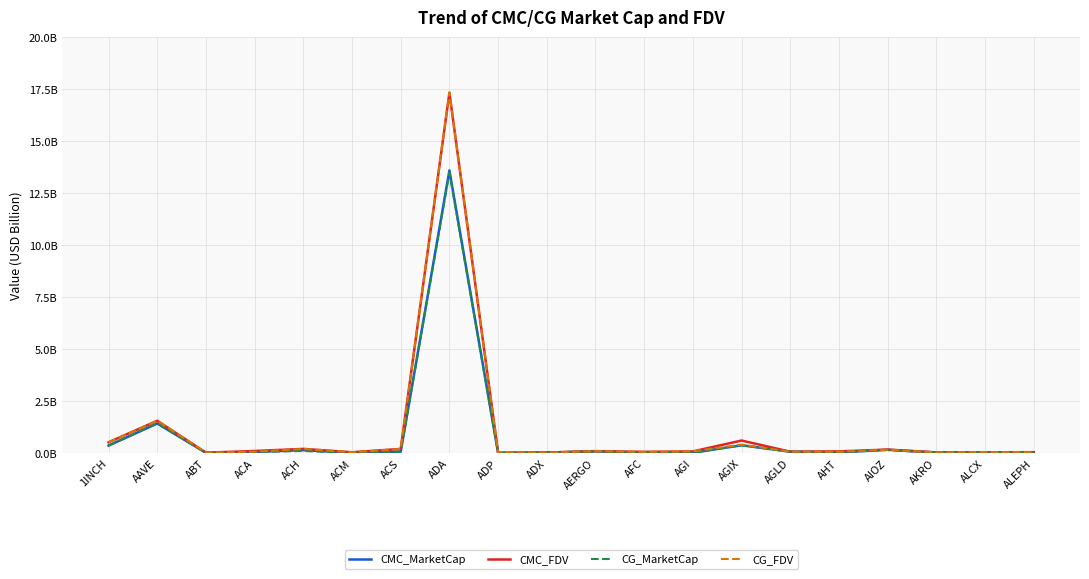

True or false: CMC_FDV and CG_MarketCap intersect in this chart.

False